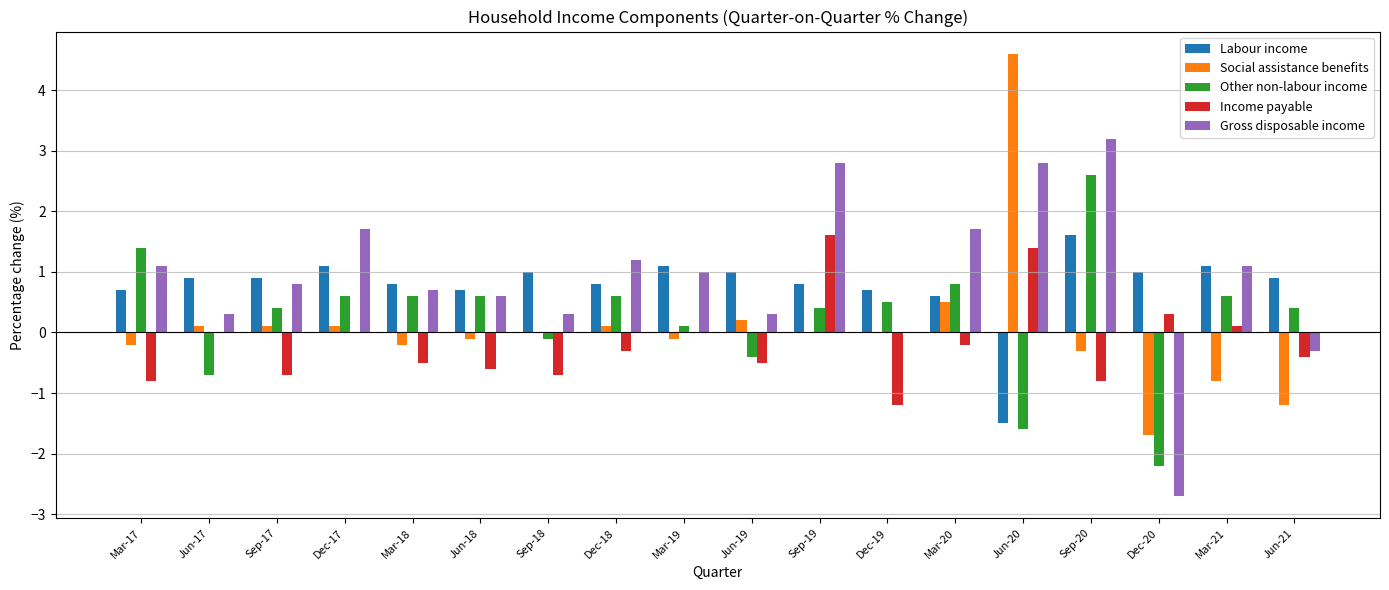

Are the bars horizontal?

No